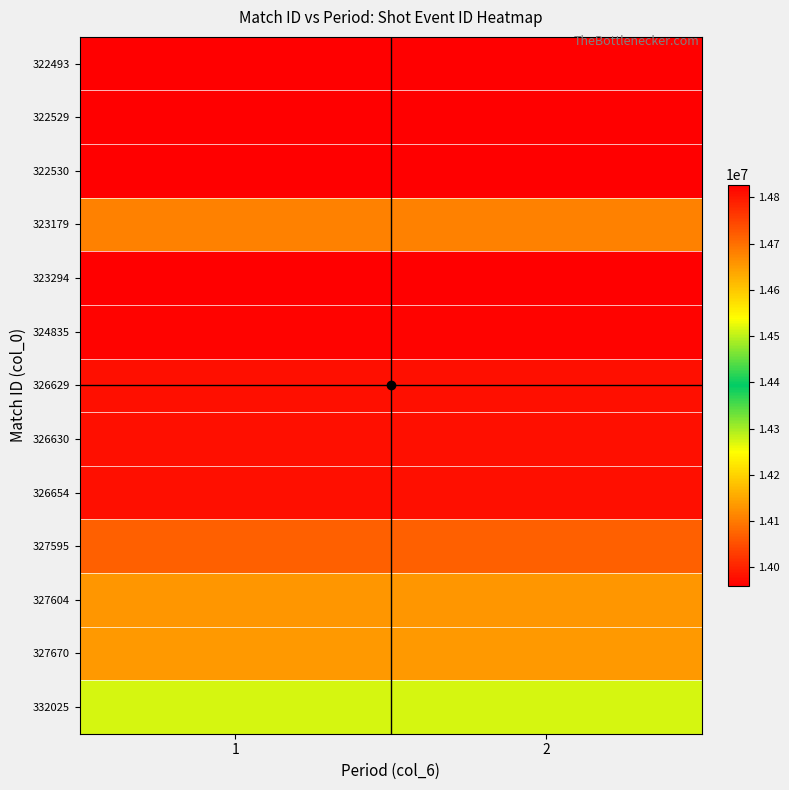

At which category does the chart reach its peak across all series?

1